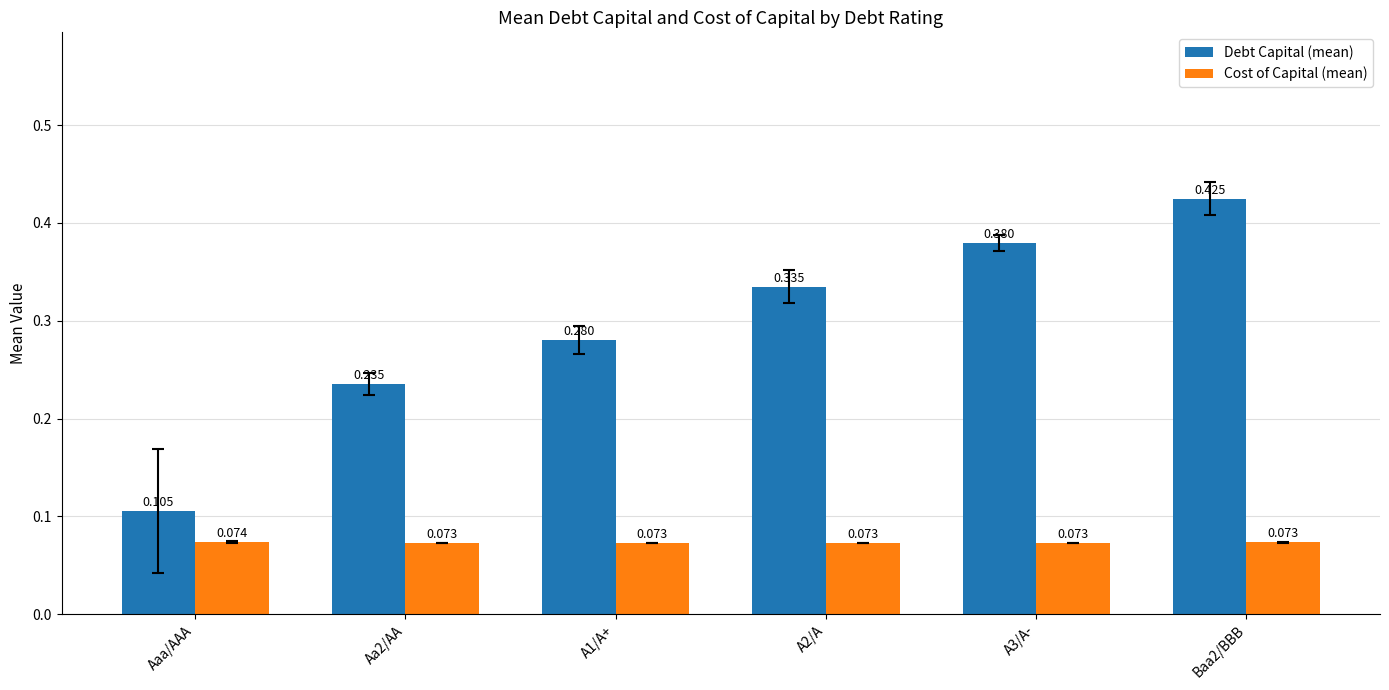

Which series has the largest total across all categories?

Debt Capital (mean)